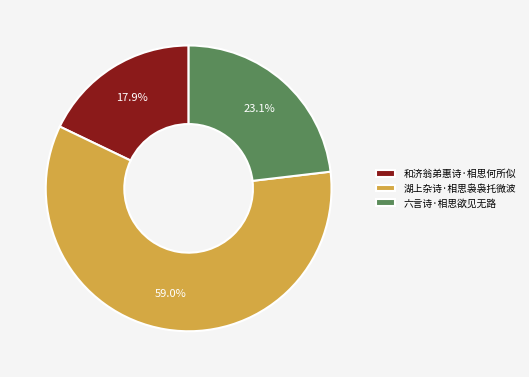

Which slice is the smallest?

和济翁弟惠诗·相思何所似